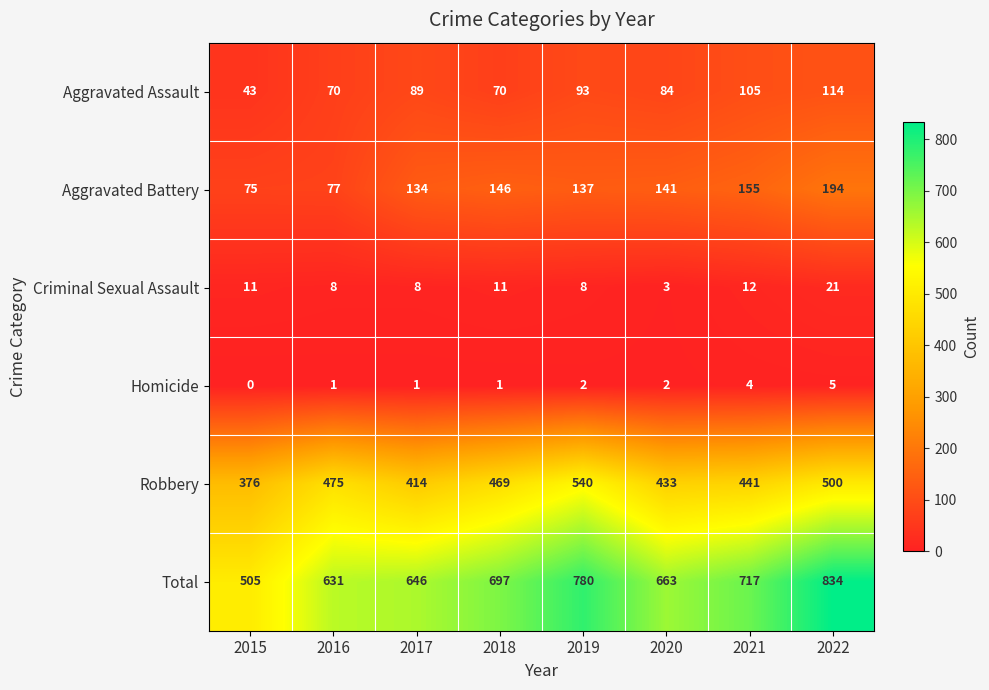

What value does the Aggravated Battery series have at 2017, to the nearest 50?

150